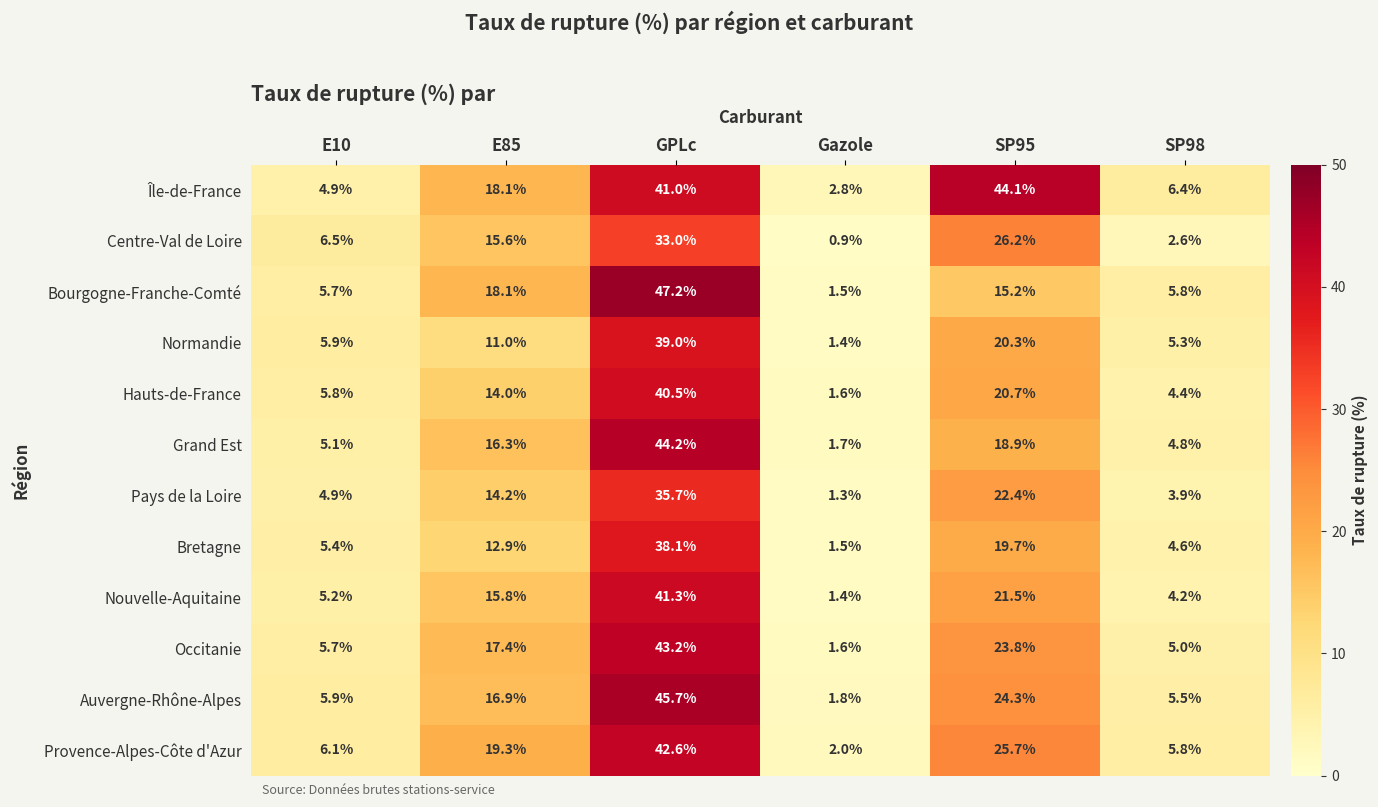

True or false: Pays de la Loire has a value of 34.1 at SP95.

False